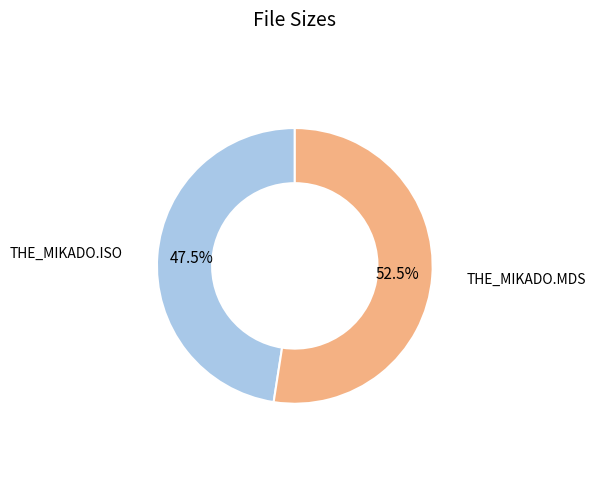

Do THE_MIKADO.MDS and THE_MIKADO.ISO together represent more than half of the pie?

Yes